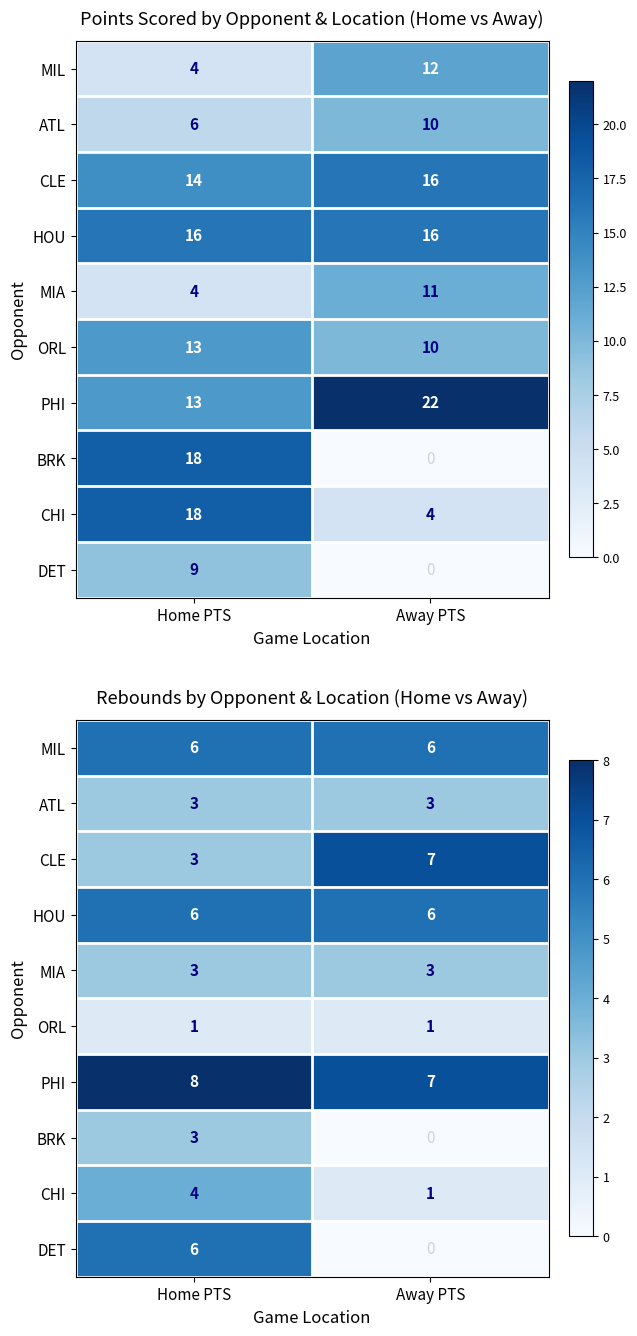

Read the ATL value at Away PTS.

3